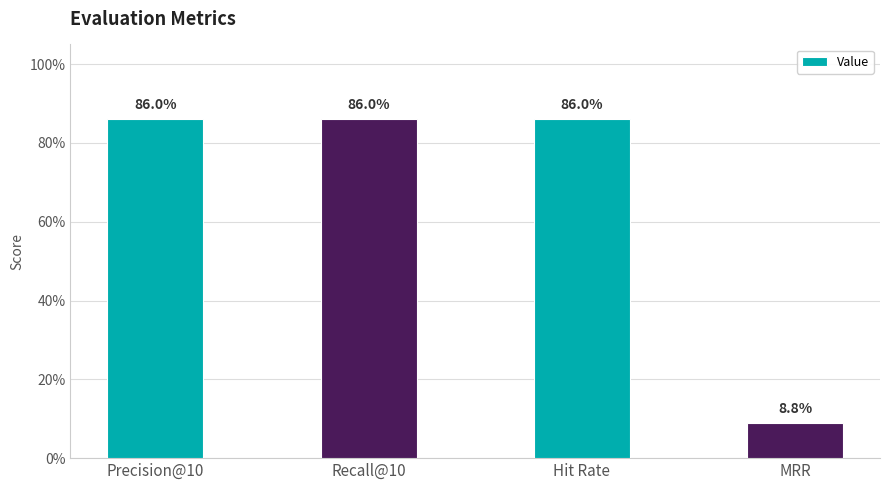

What is the difference between the maximum and minimum values?

0.8